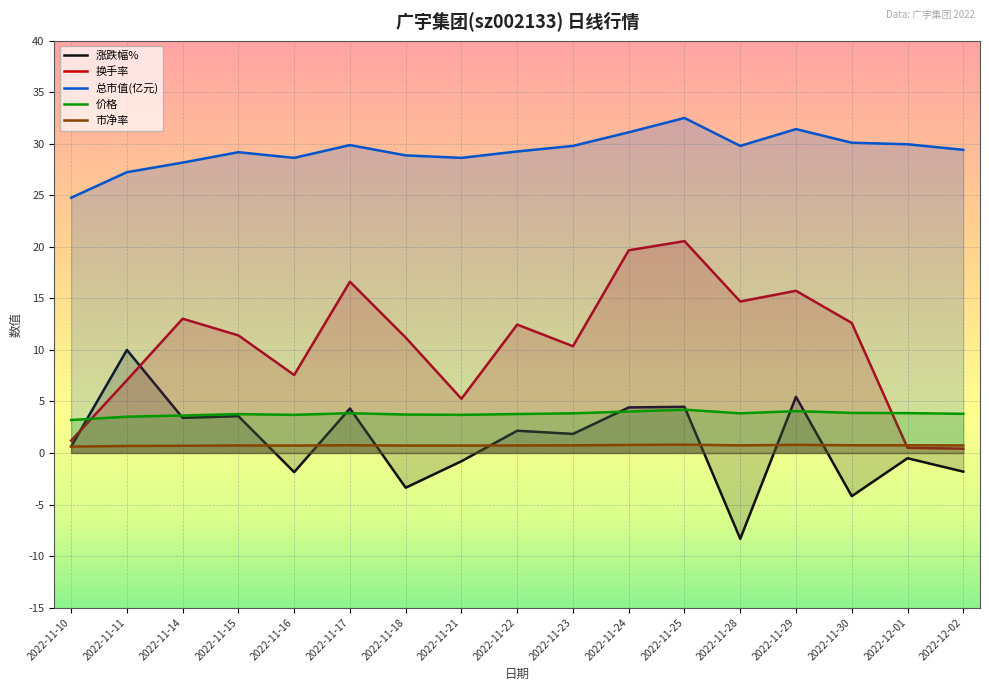

How many interior local peaks does the 市净率 series have?

4